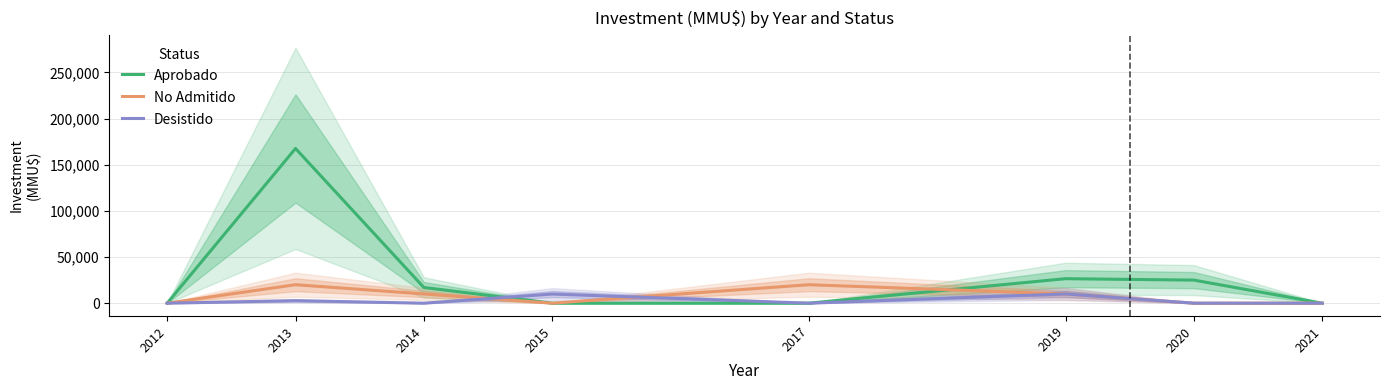

Is this an area chart (filled region under the line)?

No